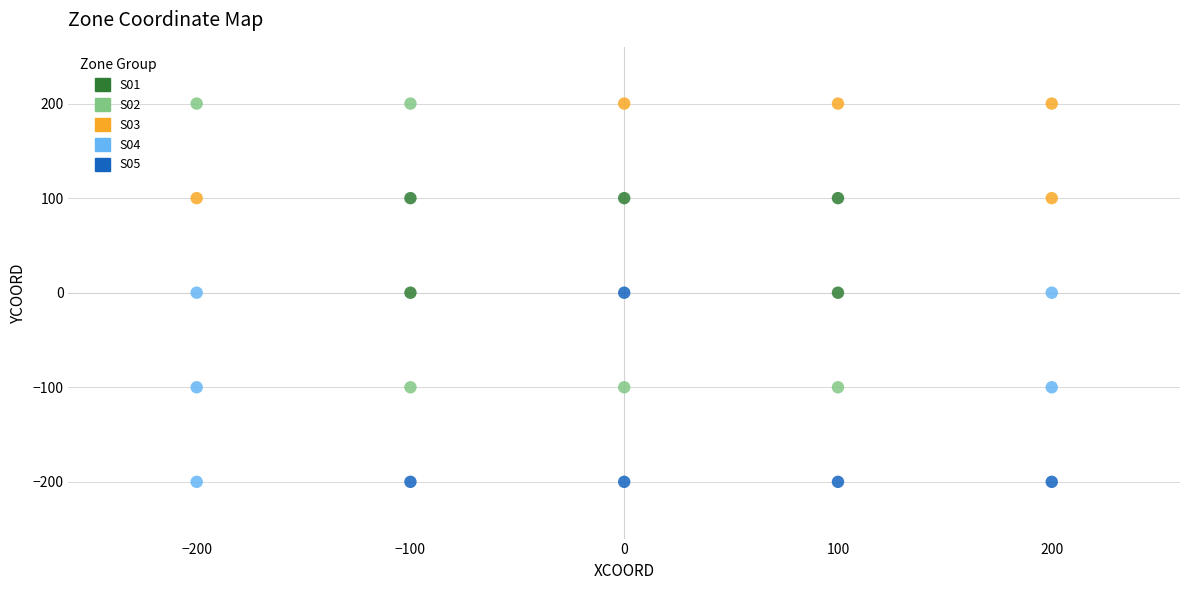

Which series has the widest spread of Y values?

S02